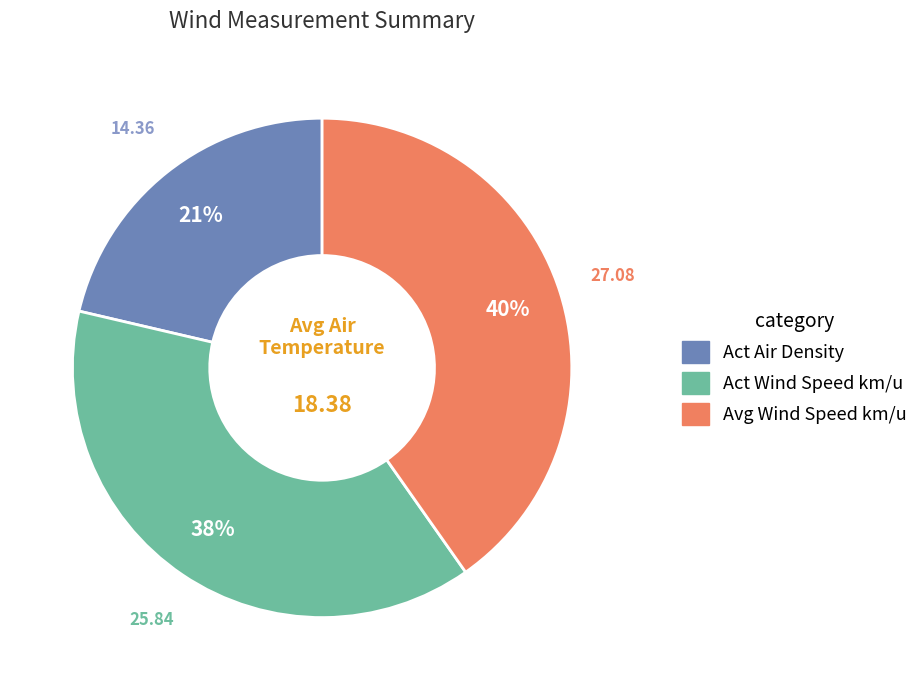

Does any single category account for the majority?

No